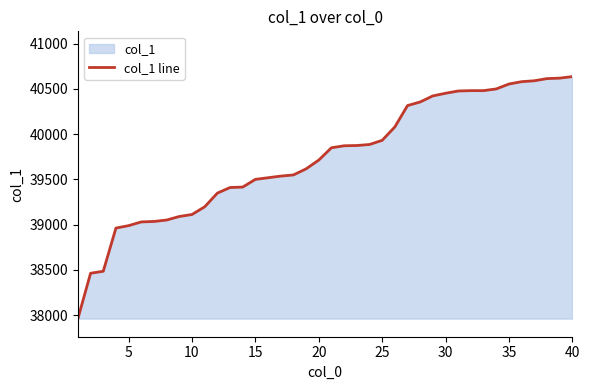

What is the ratio of the value at 25 to the value at 20?

1.0